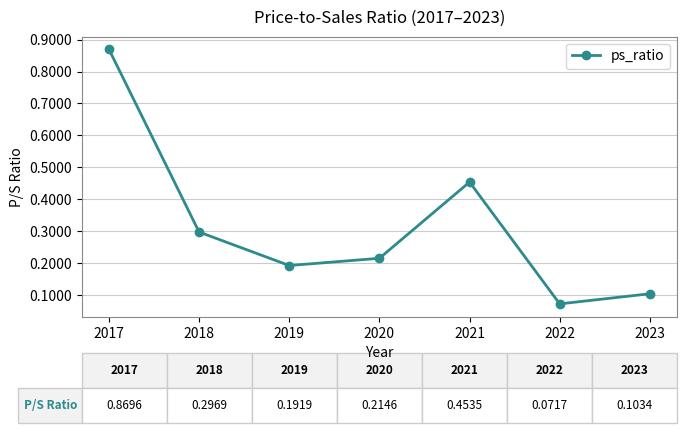

What is the change in value from 2017 to 2021?

-0.4